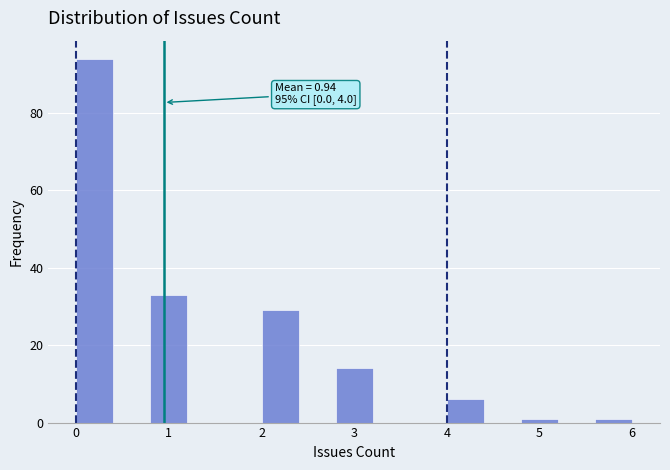

Over which range of the x-axis is the bar tallest?

0.0 to 0.4